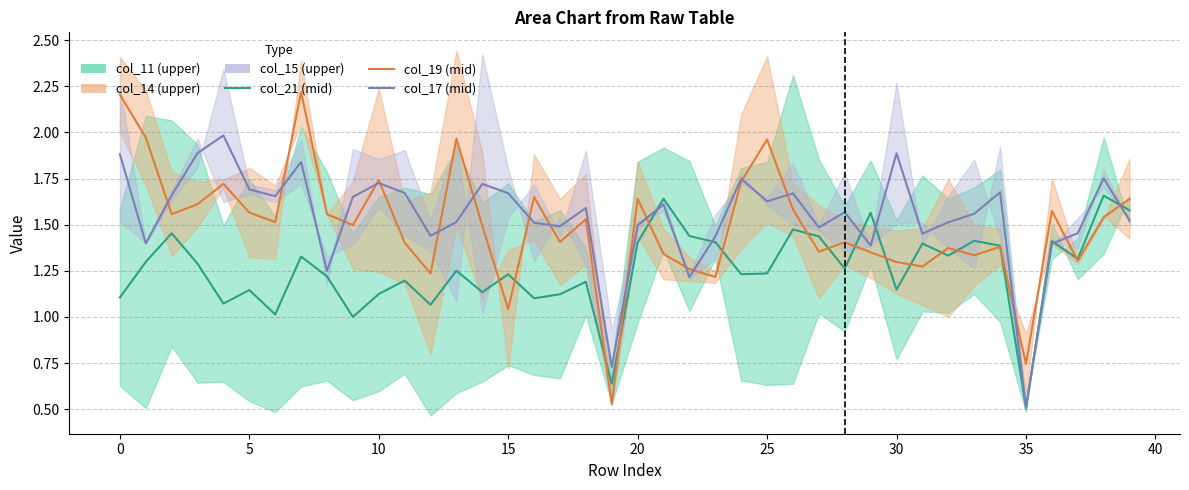

What is the minimum value shown in the chart?

0.5